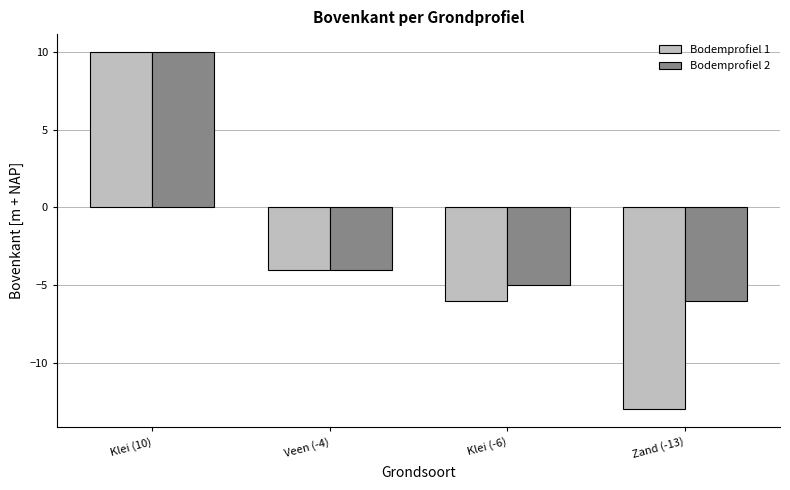

Where is Bodemprofiel 1 nearest to the value -1?

Veen (-4)